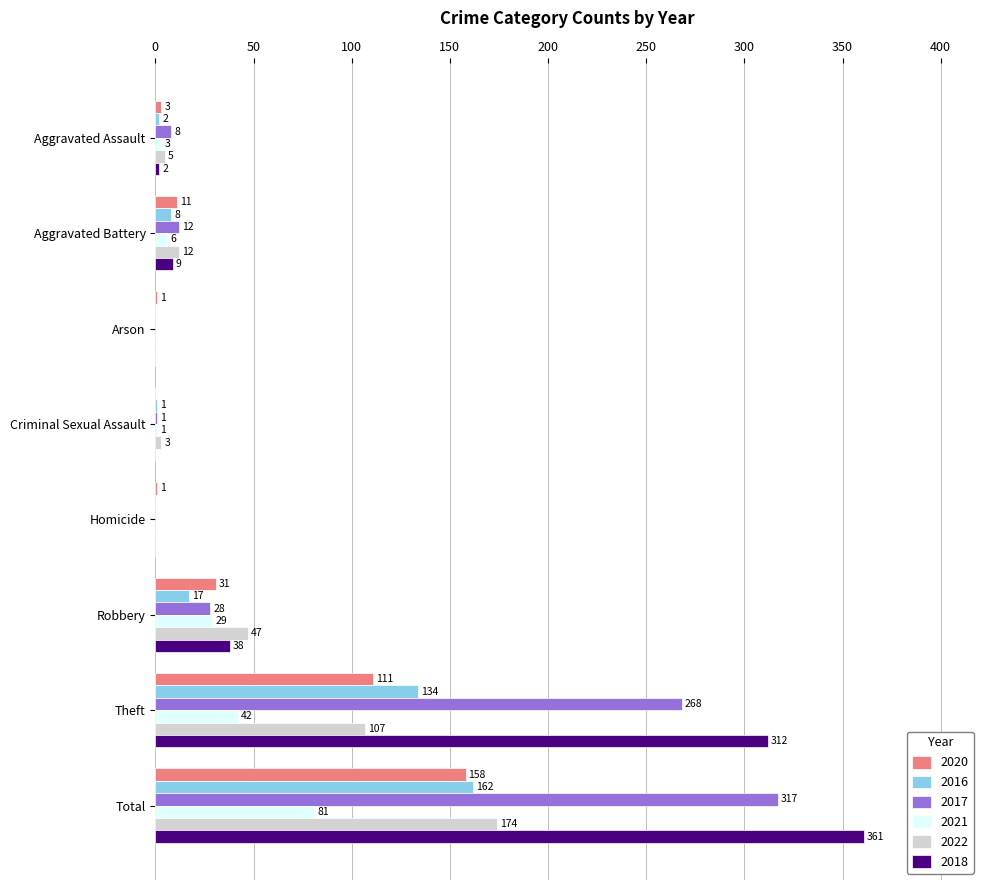

What is the sum of the 2021 values at Theft and Arson?

42